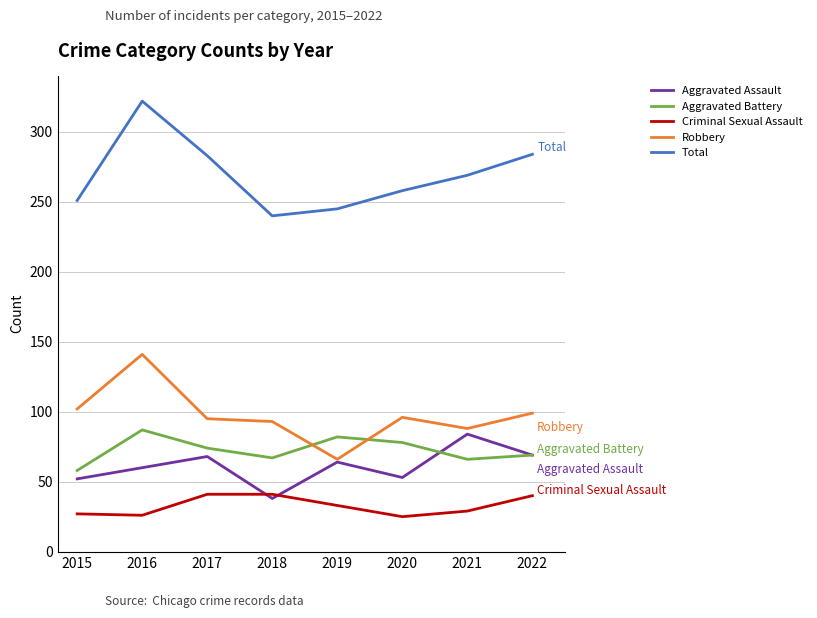

Between 2018 and 2021, which series saw the biggest shift?

Aggravated Assault